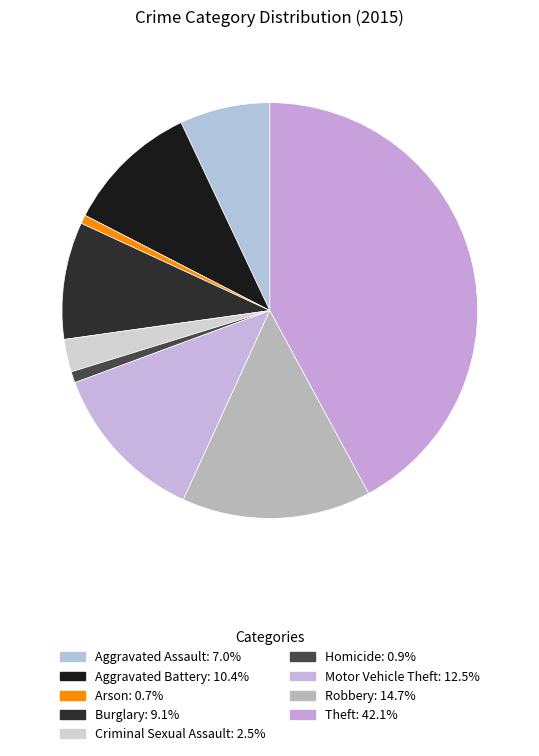

Count the number of slices in the pie.

9